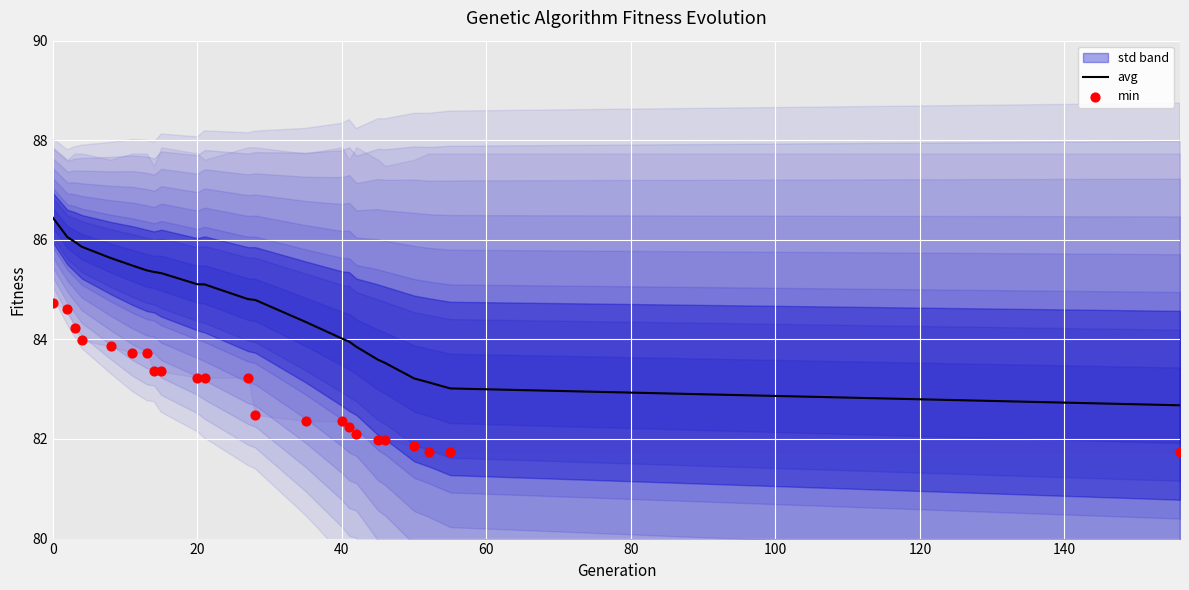

The avg series shows 84.0 at 40. True or false?

True